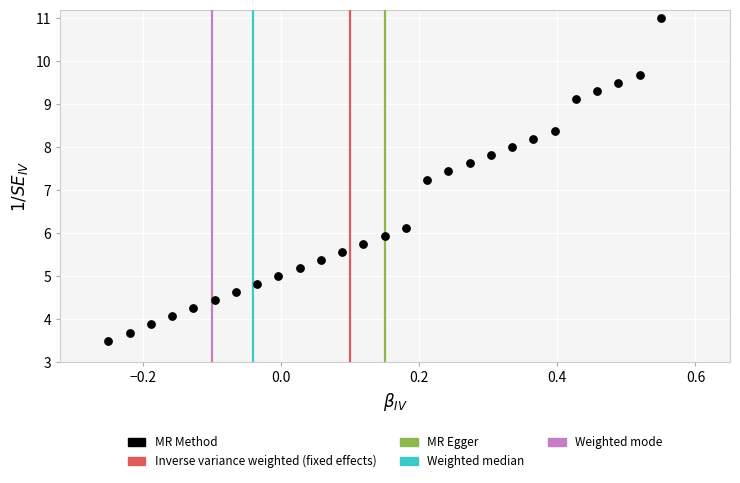

What is the range of X values (max minus min)?

0.8